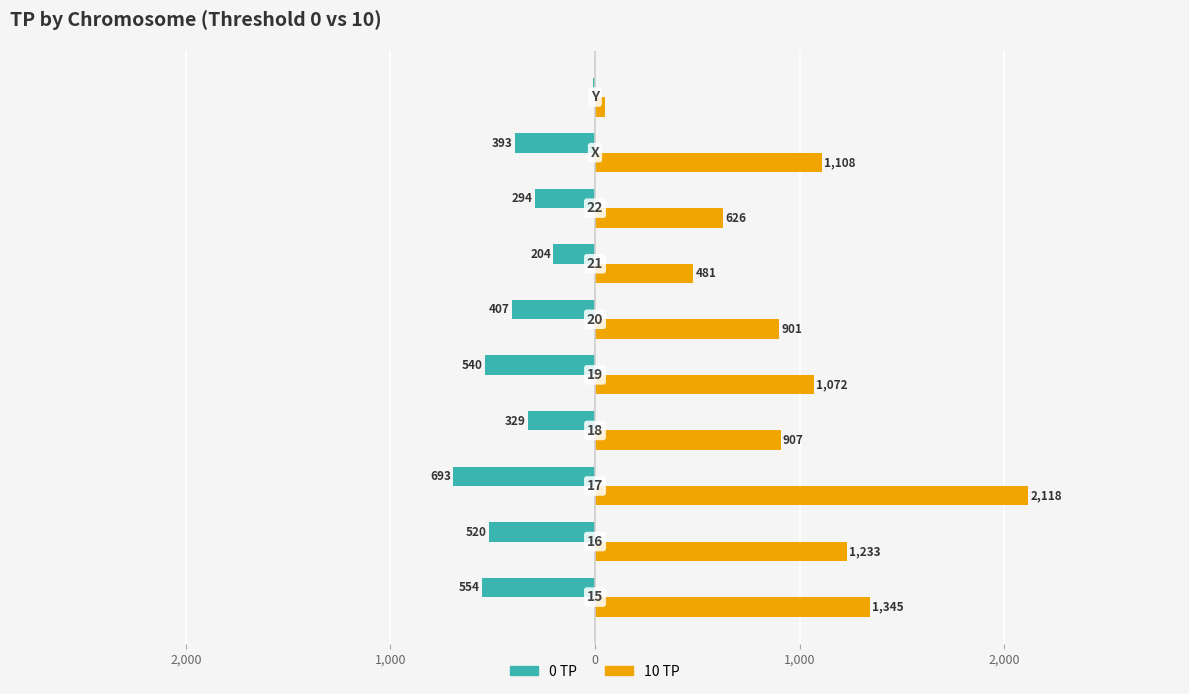

What are all the series names shown in the legend?

0 TP, 10 TP